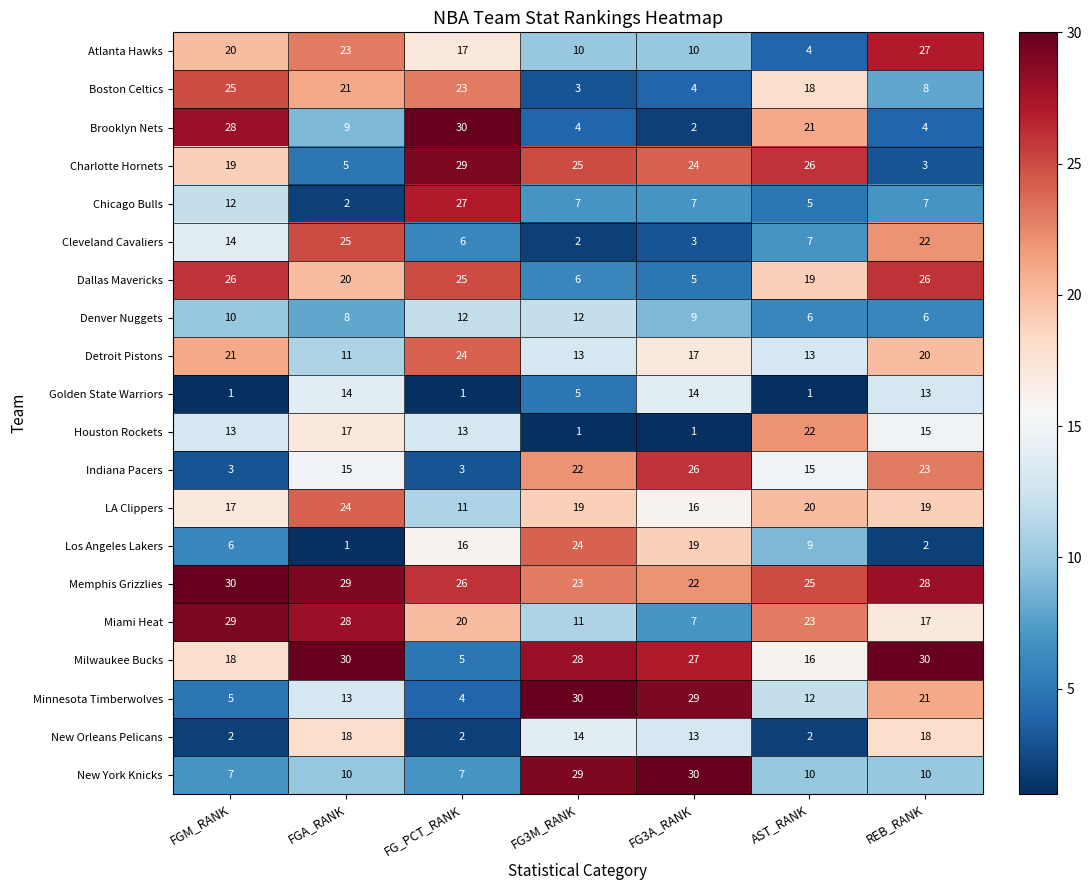

Which series has the largest total across all categories?

Memphis Grizzlies